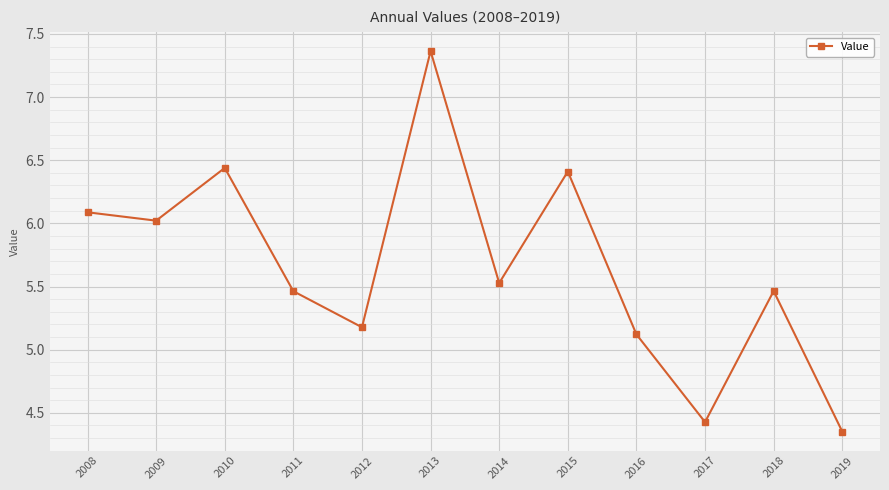

Is it true that the value at 2012 is 7.8?

False